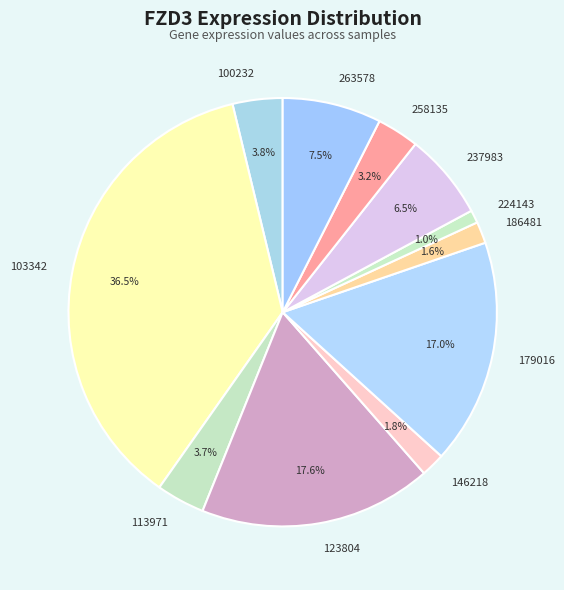

Is 179016 the majority of the pie?

No